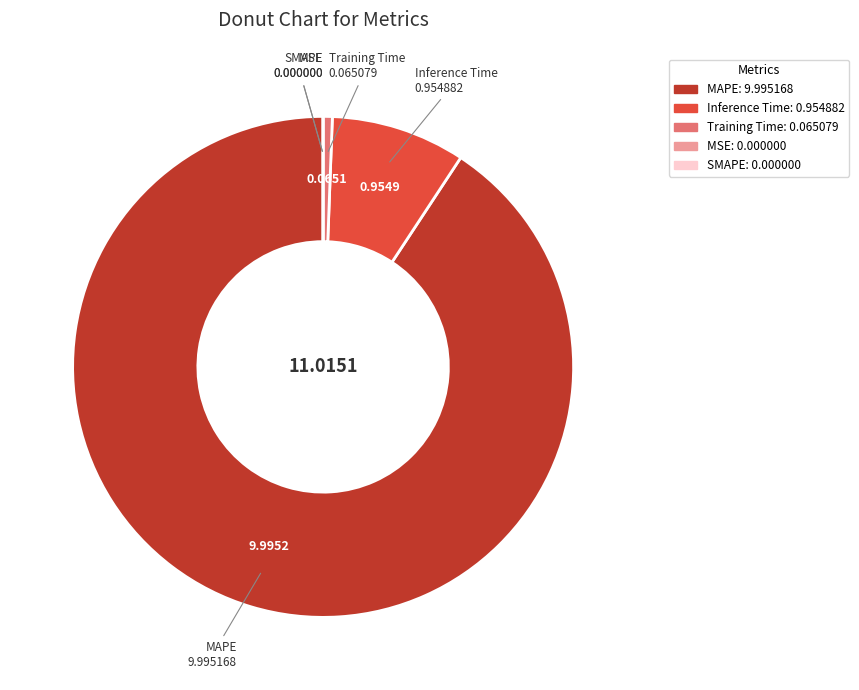

Combined, do MAPE and Inference Time account for over 50%?

Yes